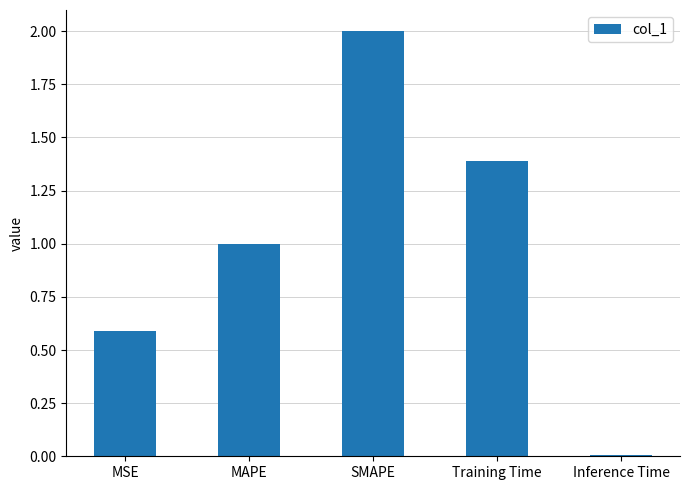

What is the average value?

1.0